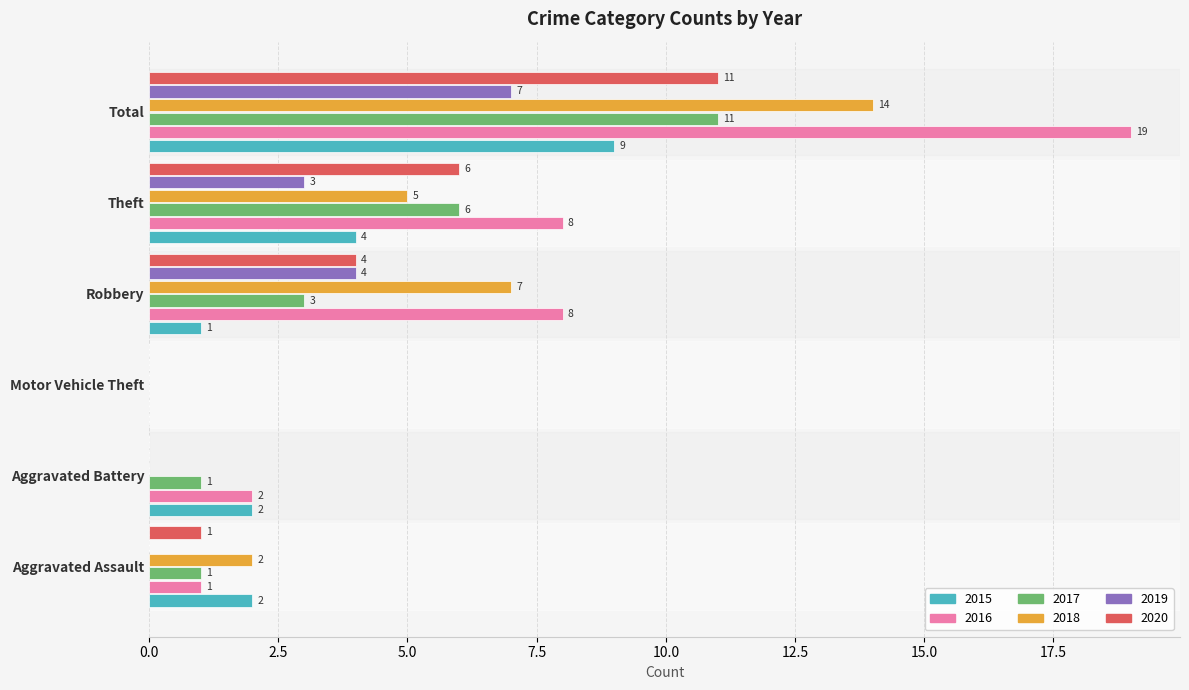

What is the total value across all series at Total?

71